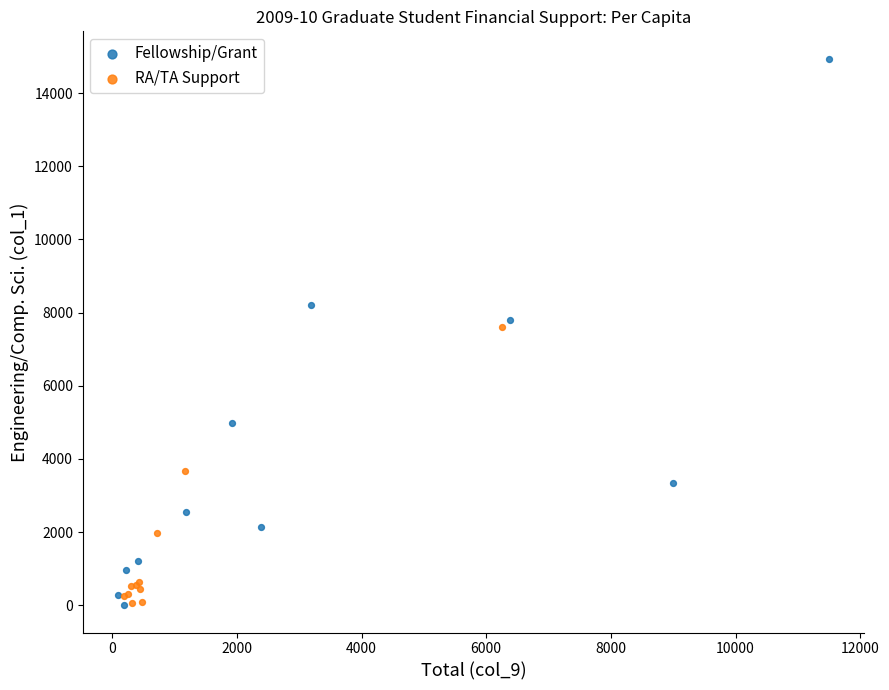

Which series contains the highest Y value?

Fellowship/Grant